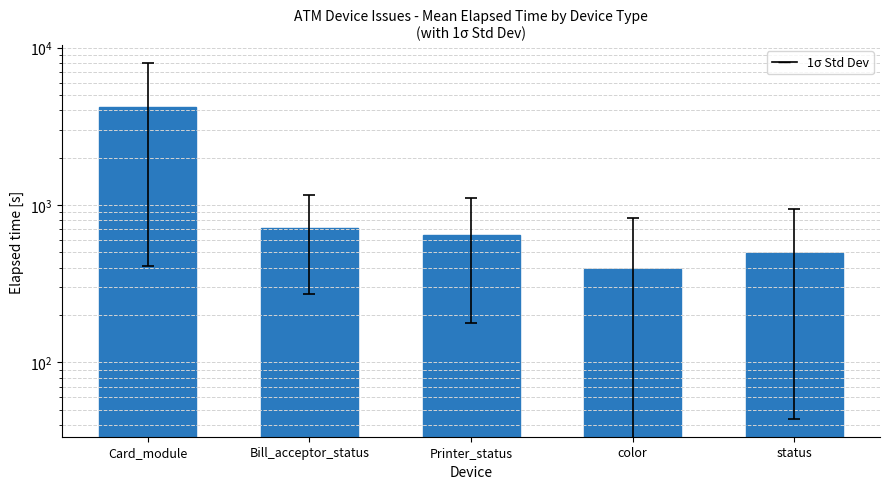

Is it true that the value at Card_module is 2473.2?

False